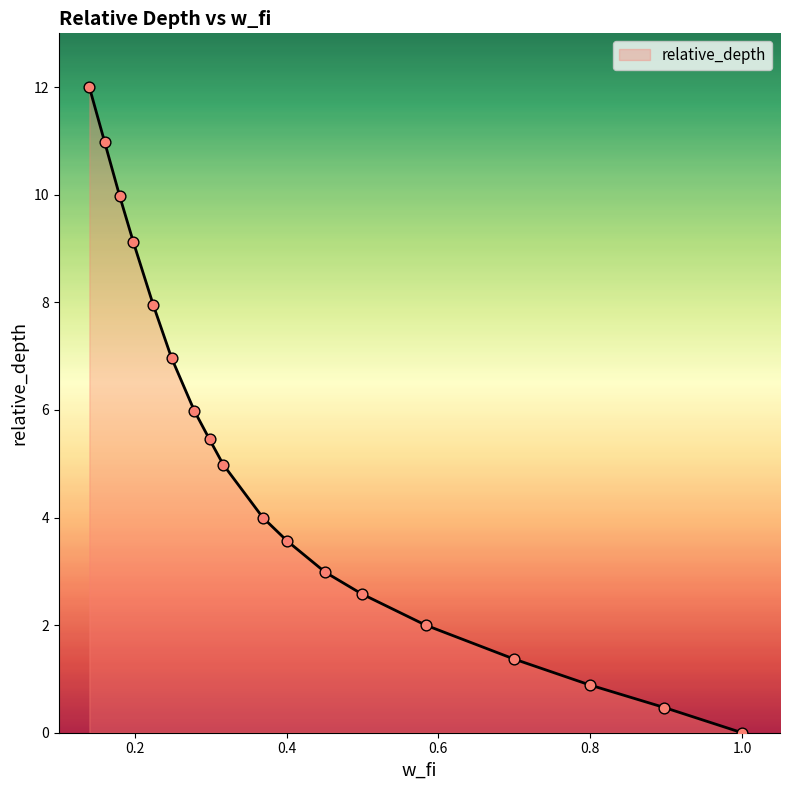

What is the greatest value displayed?

12.0